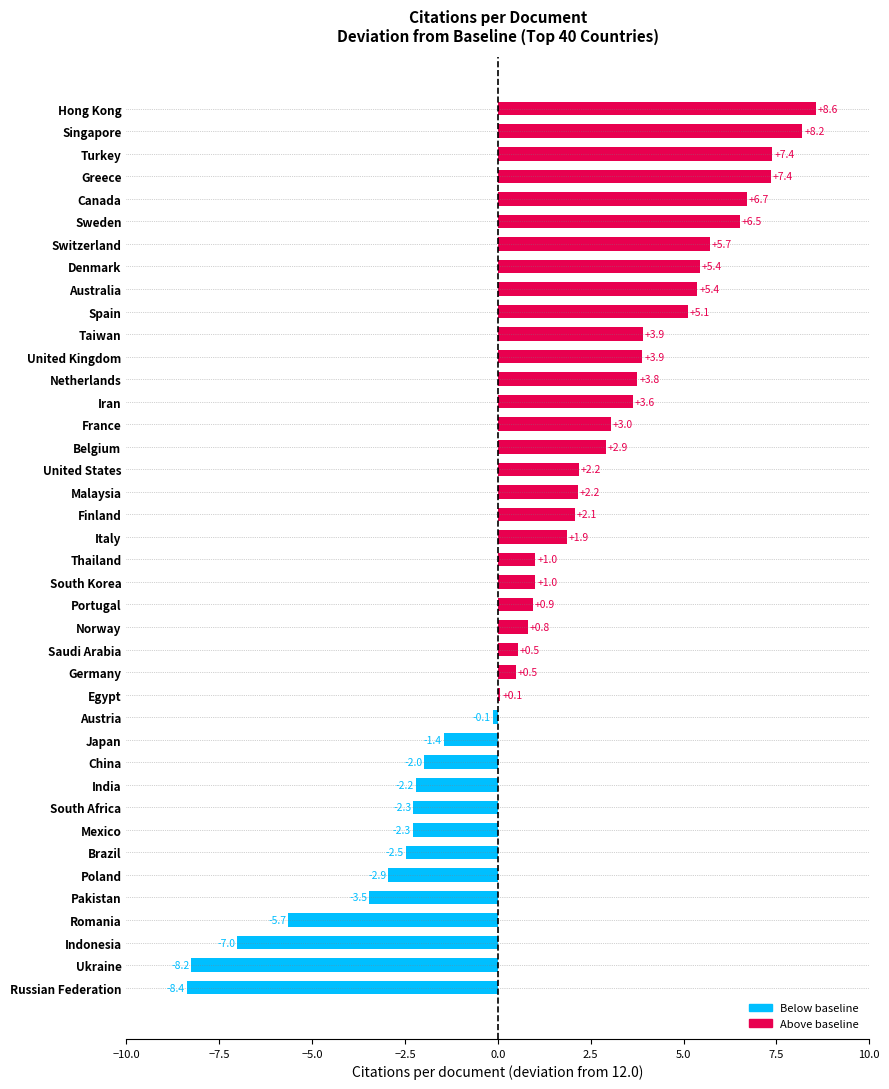

What is the difference between the maximum and minimum values?

16.9